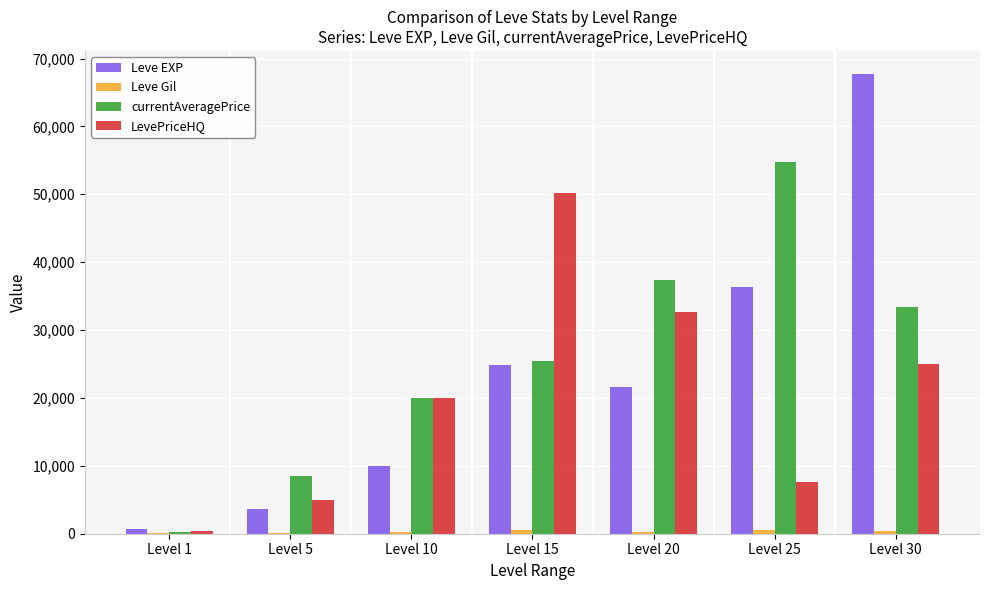

The value of LevePriceHQ at Level 25 is 7650. True or false?

True